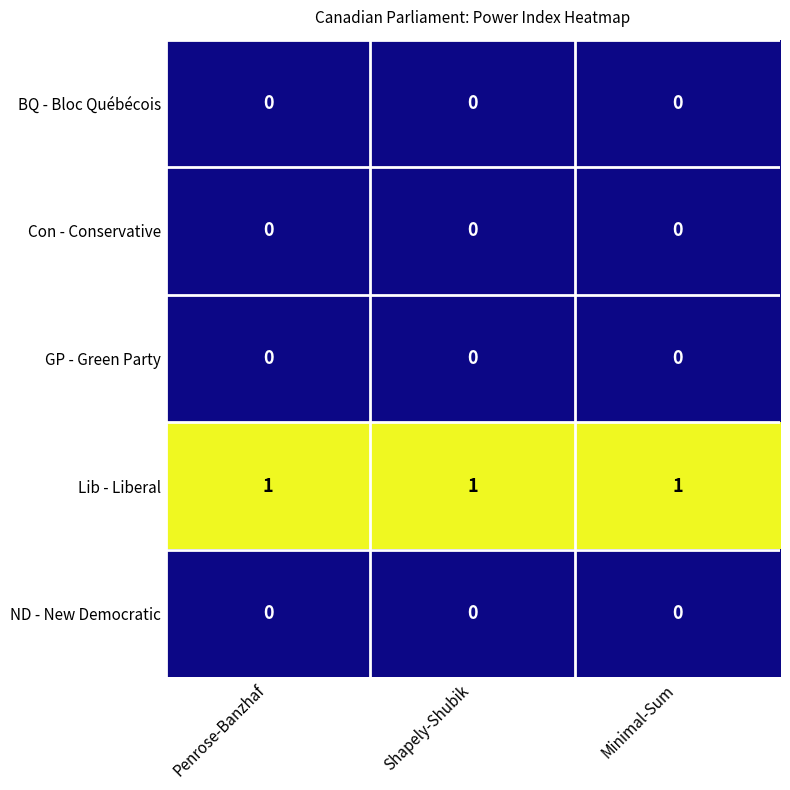

Is it true that ND - New Democratic equals 0 at Minimal-Sum?

True